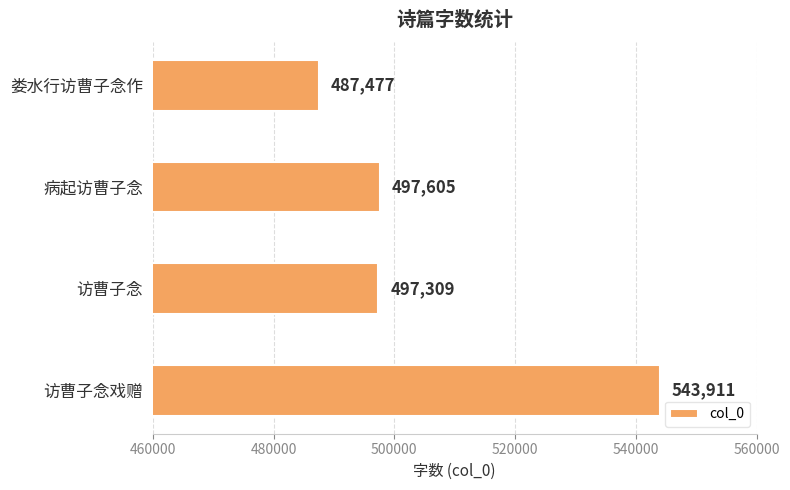

Reading bottom to top, what are all the values shown in this chart?

543911	497309	497605	487477